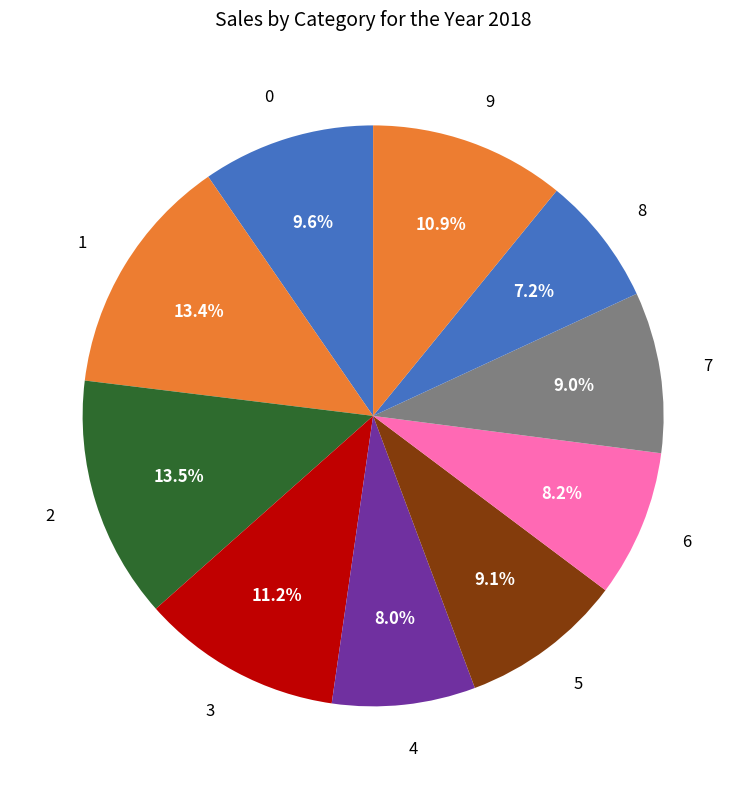

To the nearest percent, what is the difference between the 0 and 2 slice percentages?

4%